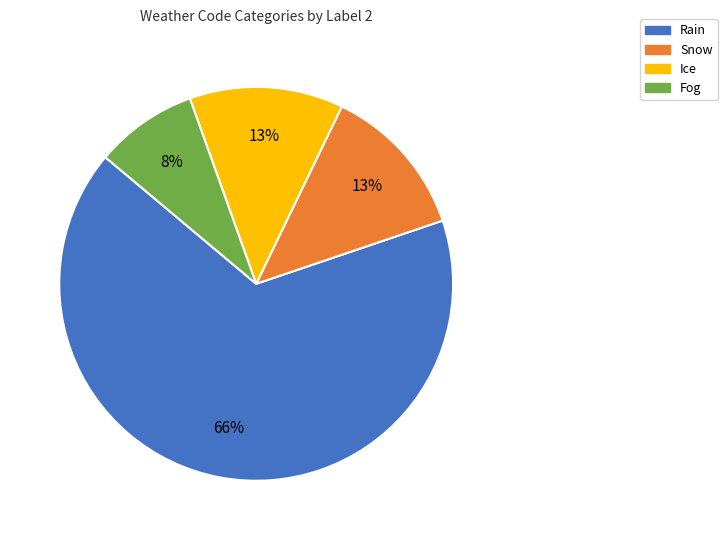

Is there a majority slice in this chart?

Yes